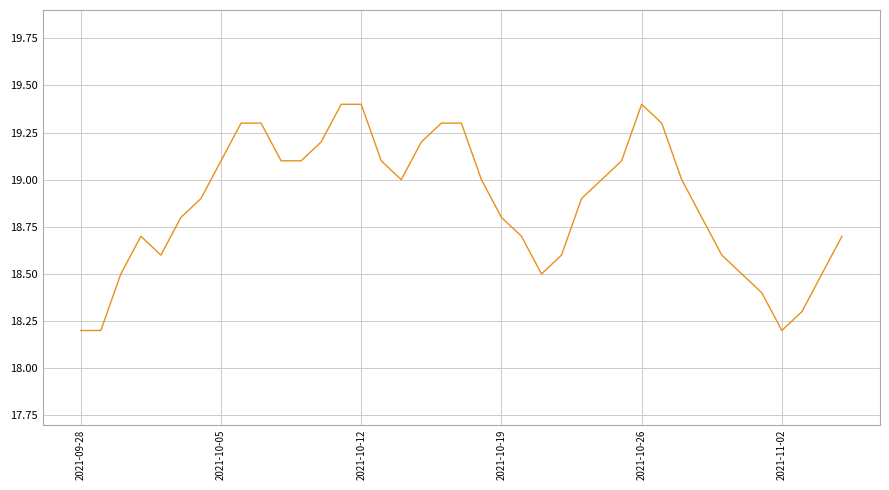

What is the smallest value displayed?

18.2